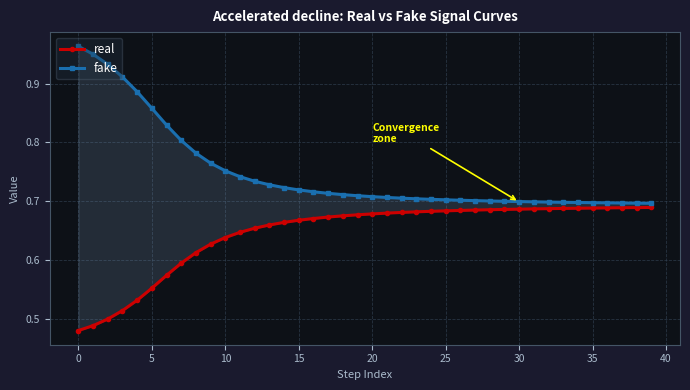

Reading right to left, what are all the values shown in this chart?

real: 0.7	0.7	0.7	0.7	0.7	0.7	0.7	0.7	0.7	0.7	0.7	0.7	0.7	0.7	0.7	0.7	0.7	0.7	0.7	0.7	0.7	0.7	0.7	0.7	0.7	0.7	0.7	0.7	0.6	0.6	0.6	0.6	0.6	0.6	0.6	0.5	0.5	0.5	0.5	0.5
fake: 0.7	0.7	0.7	0.7	0.7	0.7	0.7	0.7	0.7	0.7	0.7	0.7	0.7	0.7	0.7	0.7	0.7	0.7	0.7	0.7	0.7	0.7	0.7	0.7	0.7	0.7	0.7	0.7	0.7	0.8	0.8	0.8	0.8	0.8	0.9	0.9	0.9	0.9	0.9	1.0